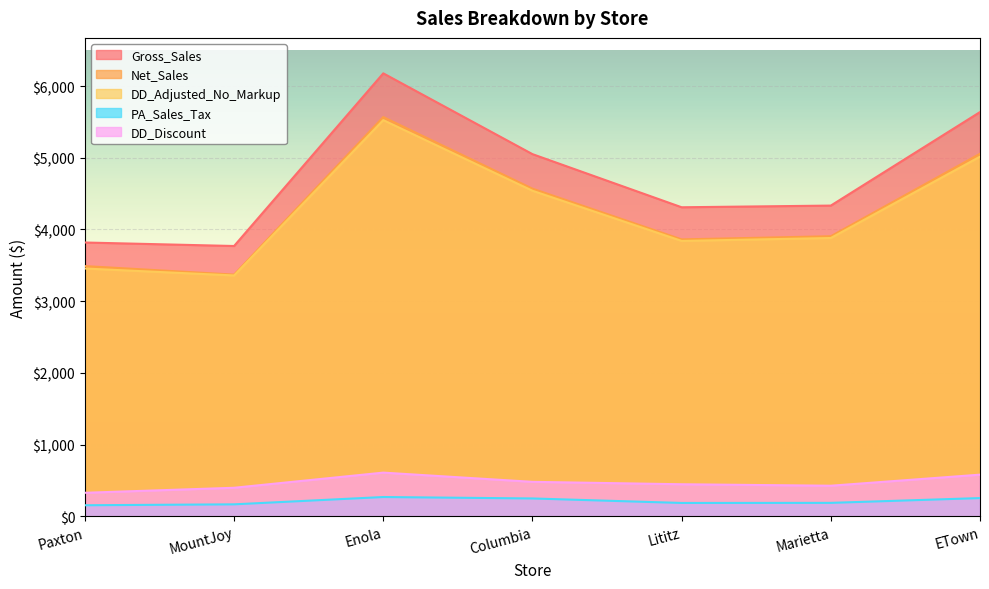

At how many categories does at least one series exceed 4412?

3